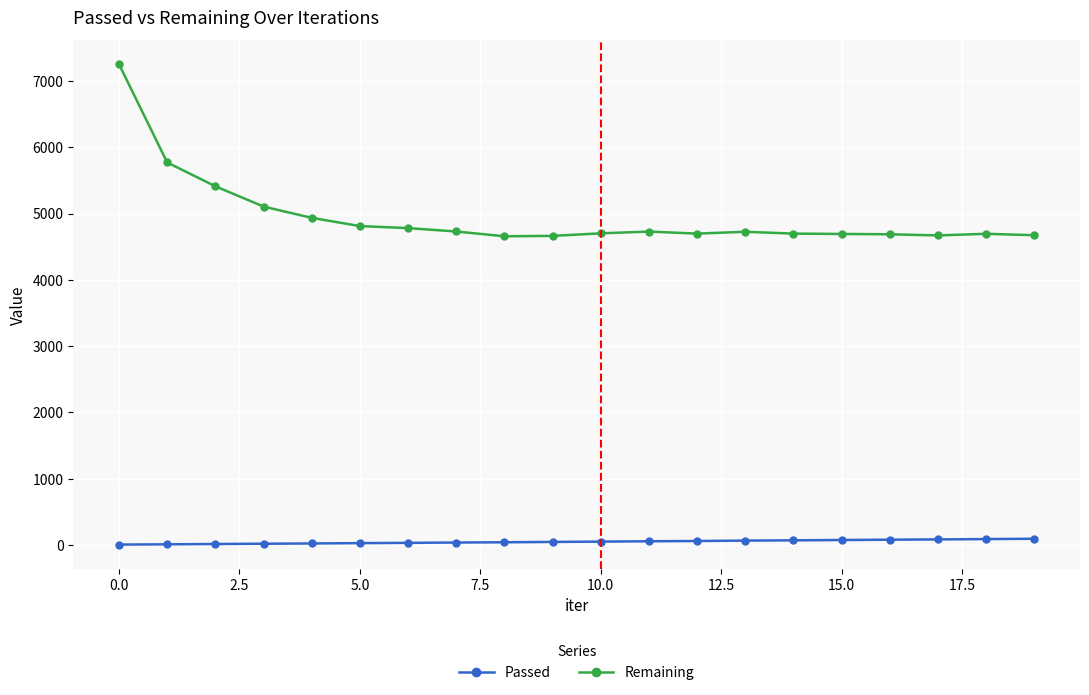

Count the number of data series in this chart.

2